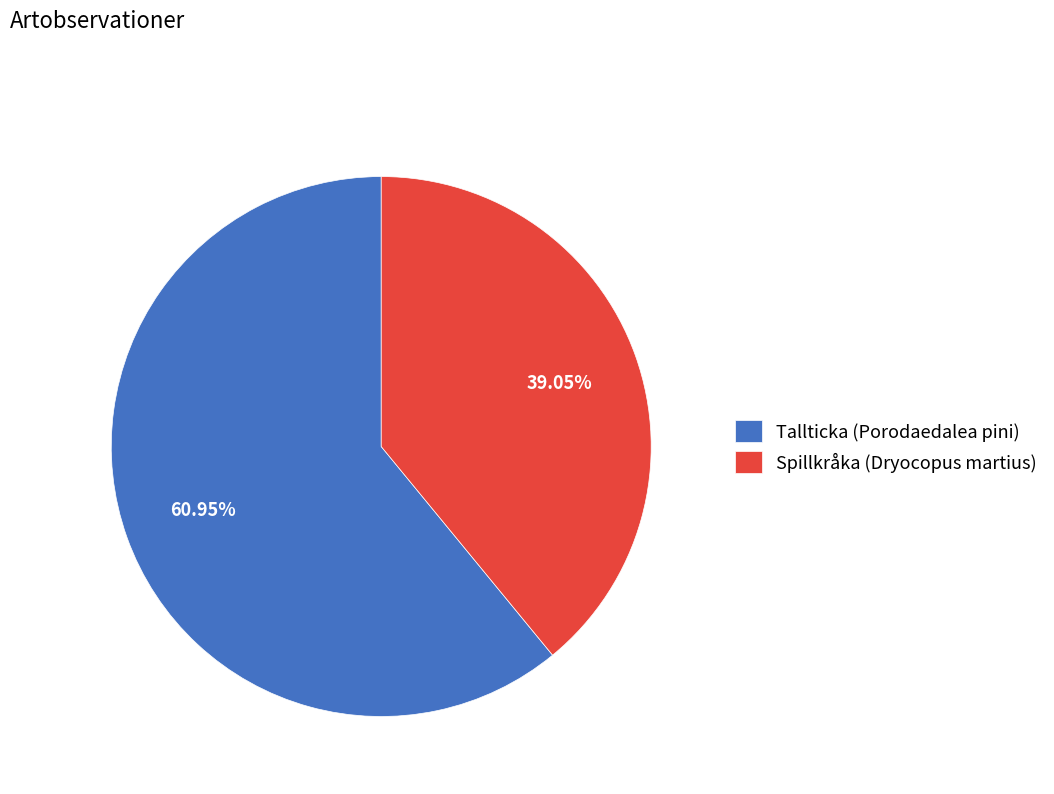

Which has a higher value, Spillkråka (Dryocopus martius) or Tallticka (Porodaedalea pini)?

Tallticka (Porodaedalea pini)